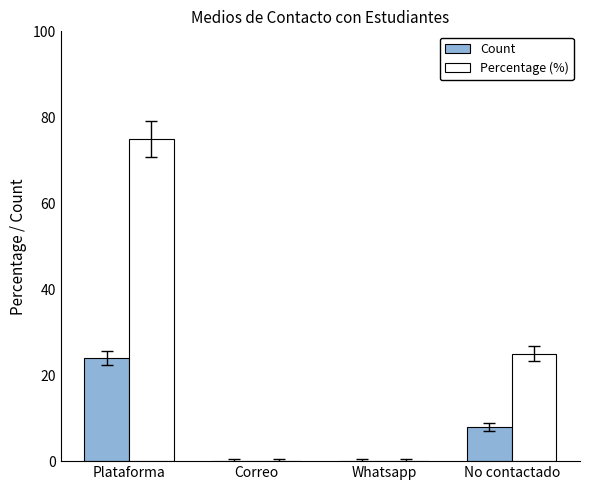

At which label is Percentage (%) closest to 37?

No contactado